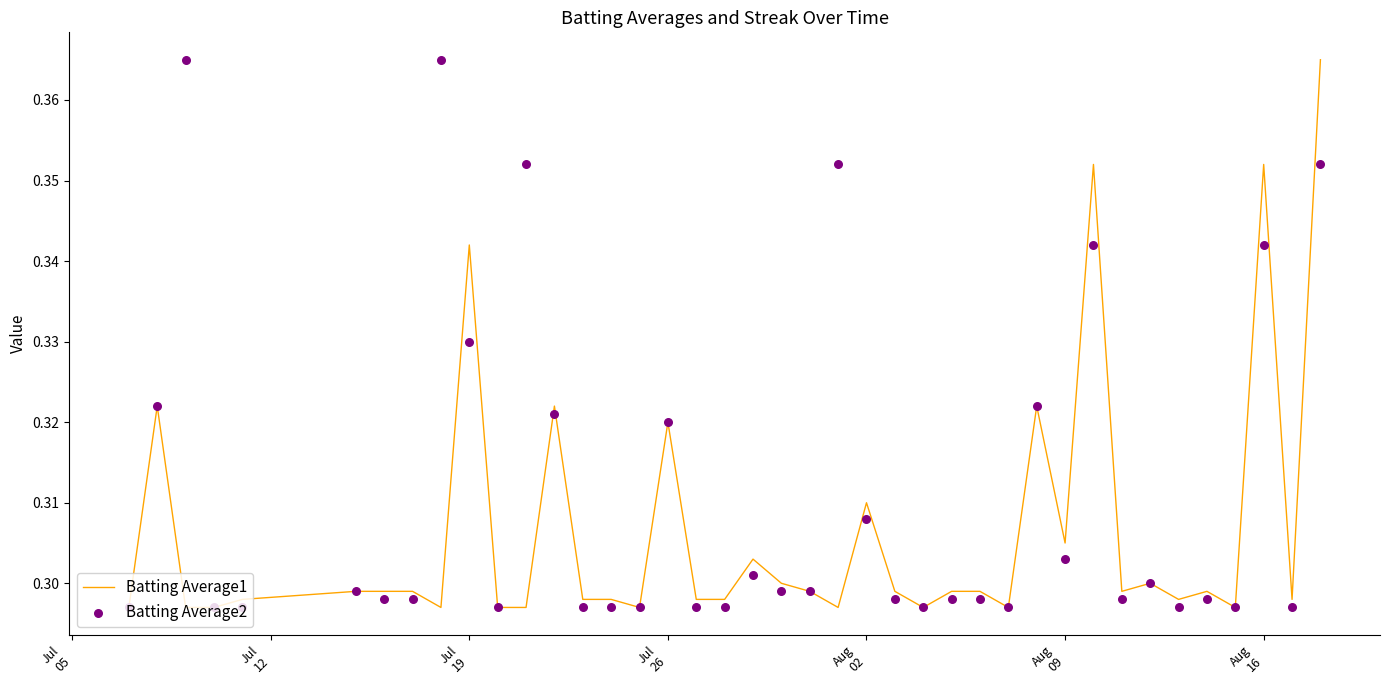

Is the value of Batting Average1 at 9 greater than the value of Batting Average2 at Jul
05?

Yes